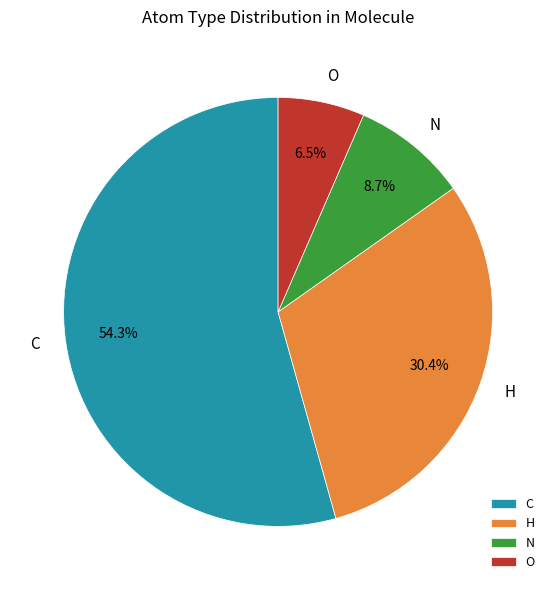

What percentage do O and N together represent?

15.2%